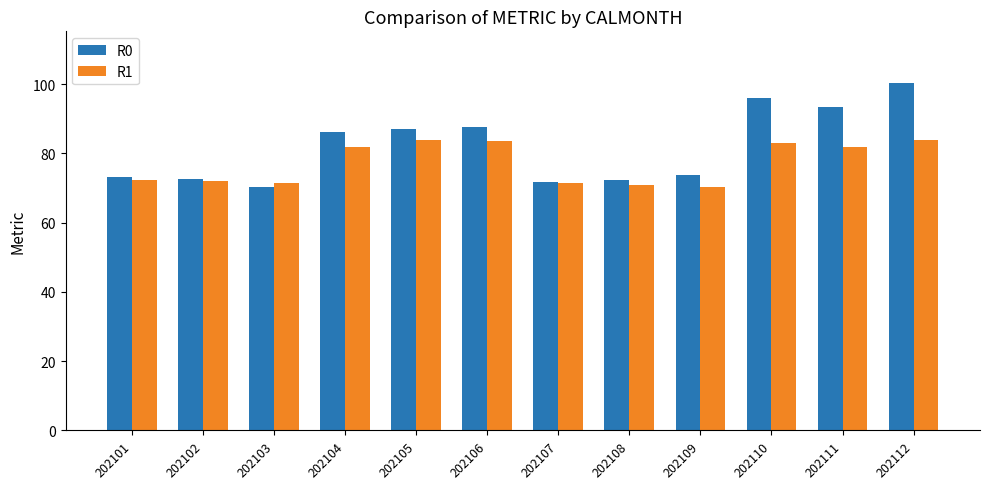

How many data points in R1 are less than 81?

6